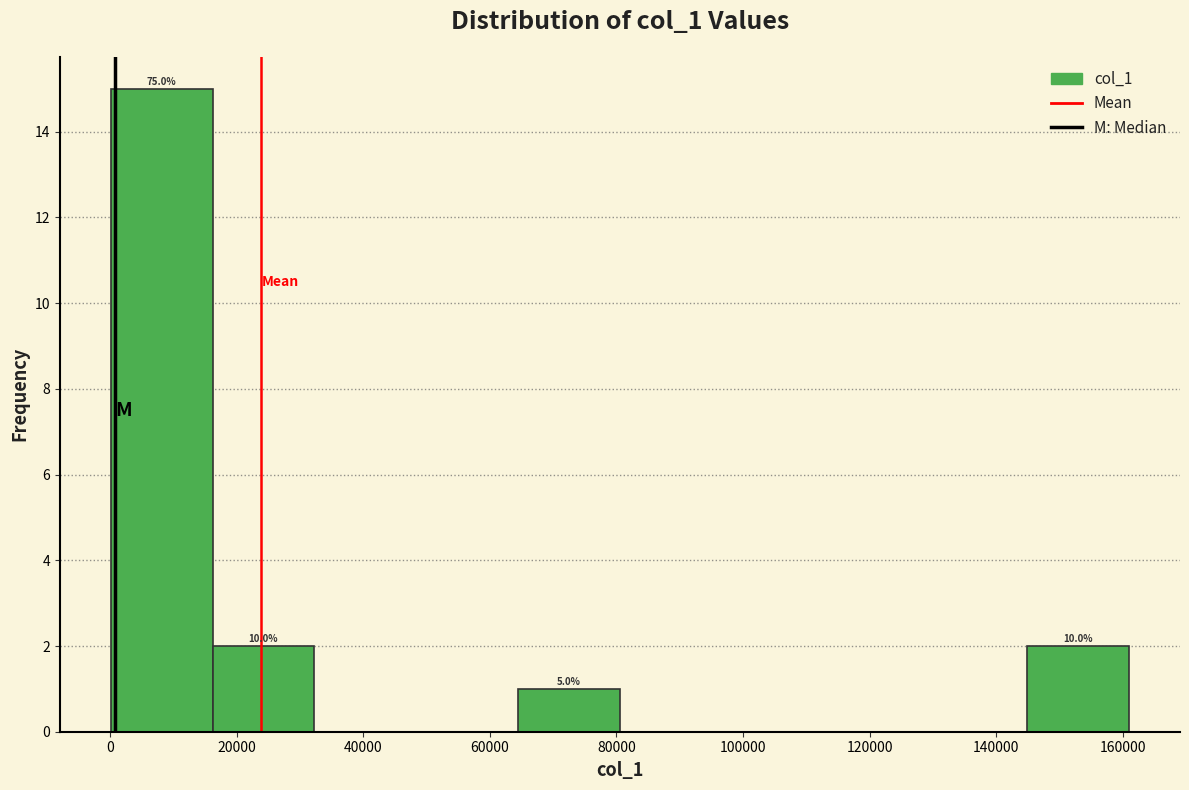

Which range on the x-axis has the tallest bar?

0 to 16000